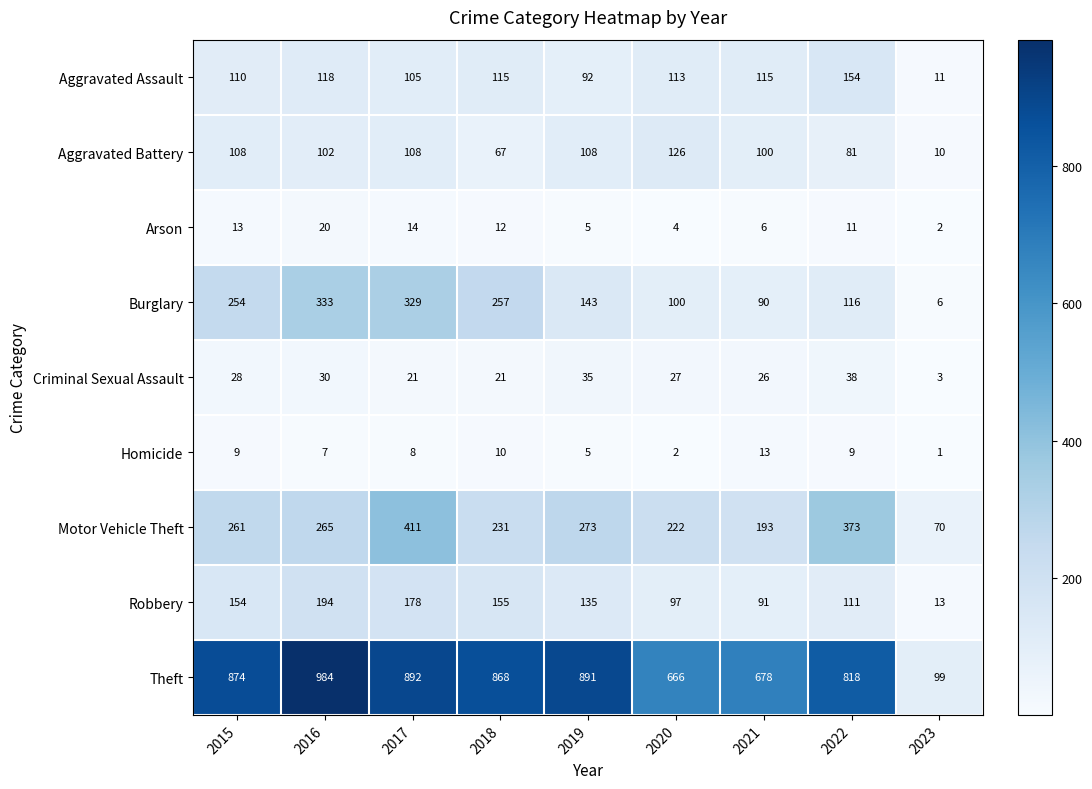

What is the average value of the Aggravated Battery series?

90